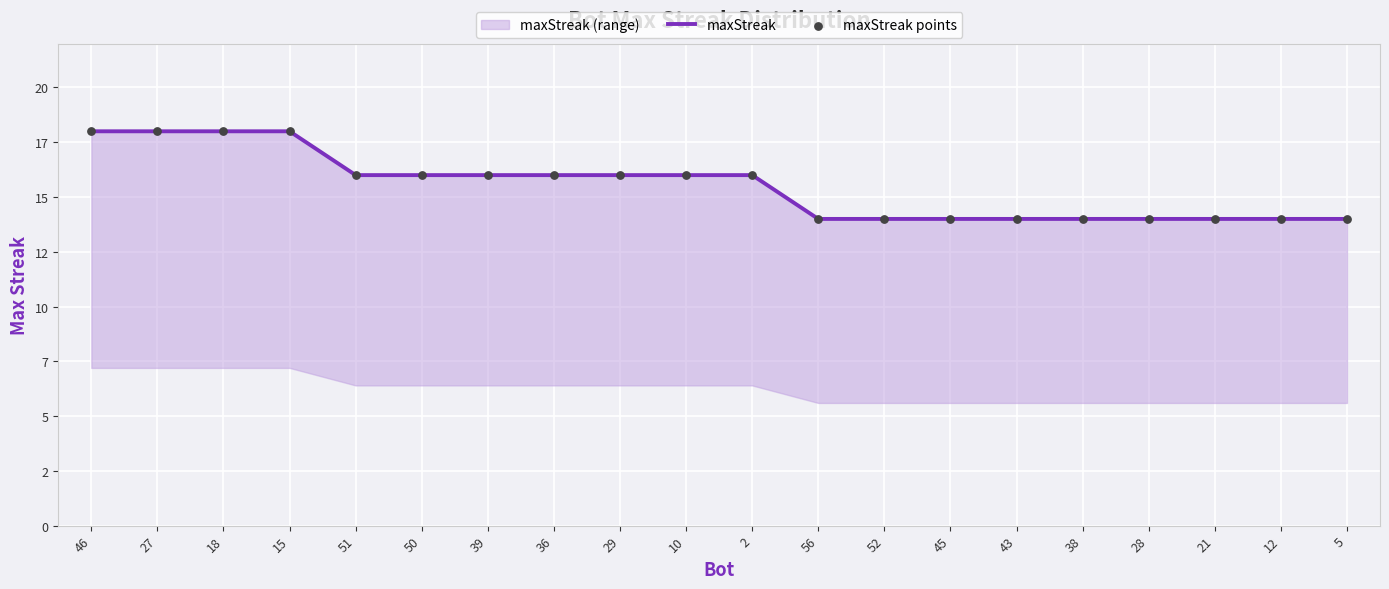

At which category is the sum across all series the highest?

46